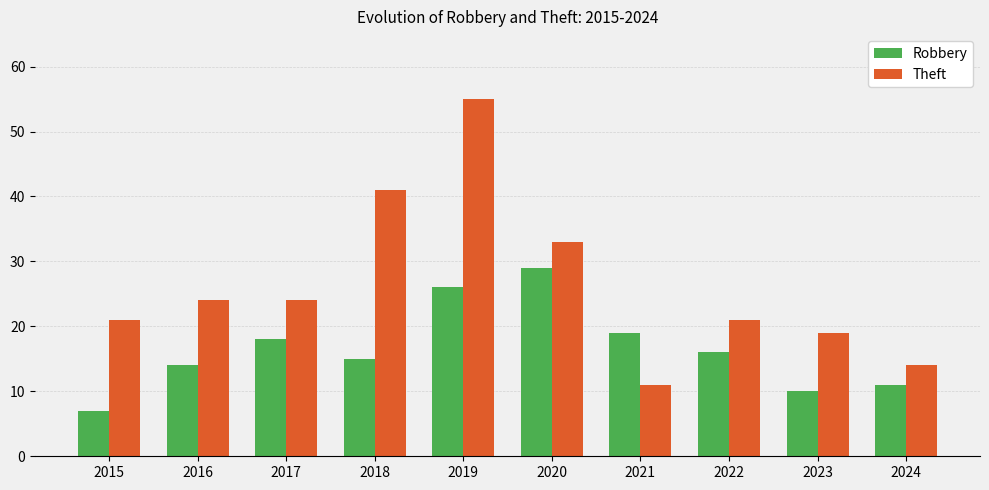

At which category is the sum across all series the highest?

2019